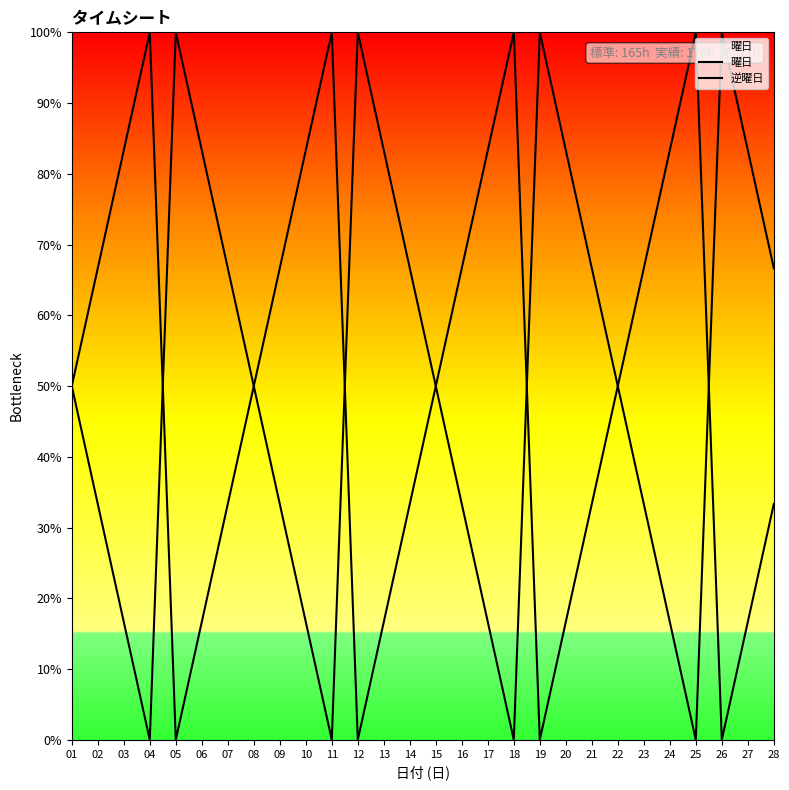

Which series has the widest spread of values?

曜日